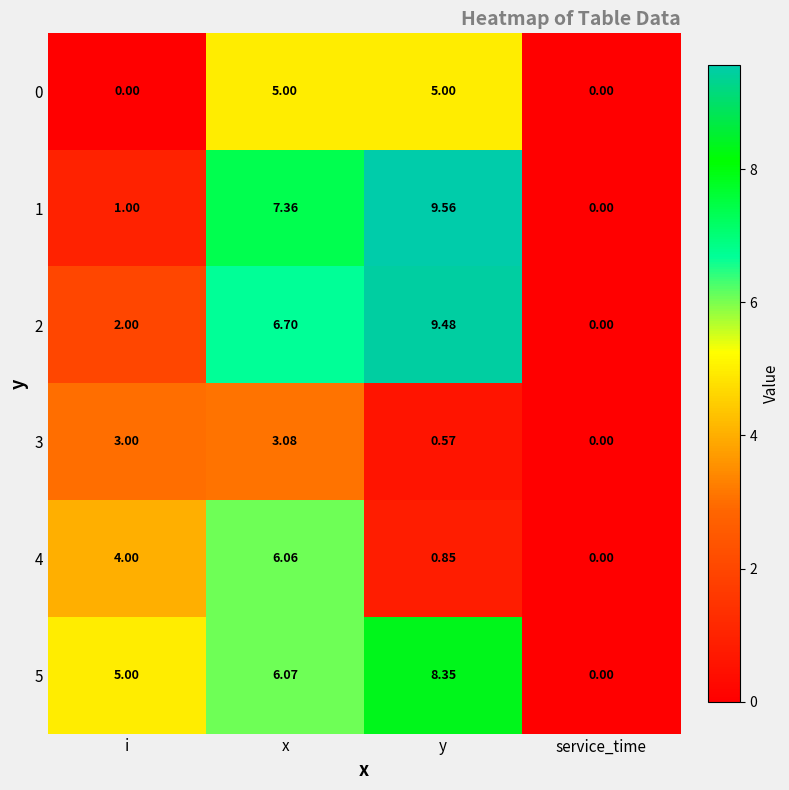

At which category is the sum across all series the highest?

x